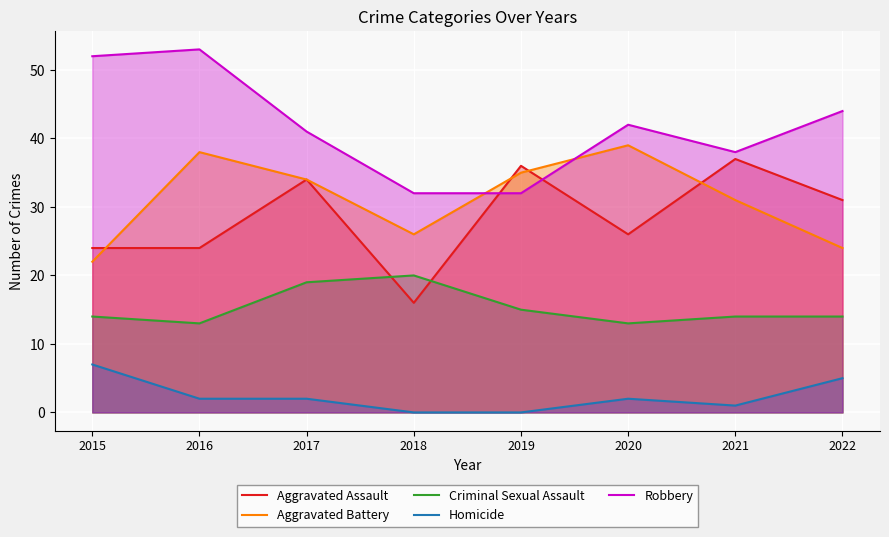

How many interior local peaks does the Homicide series have?

1